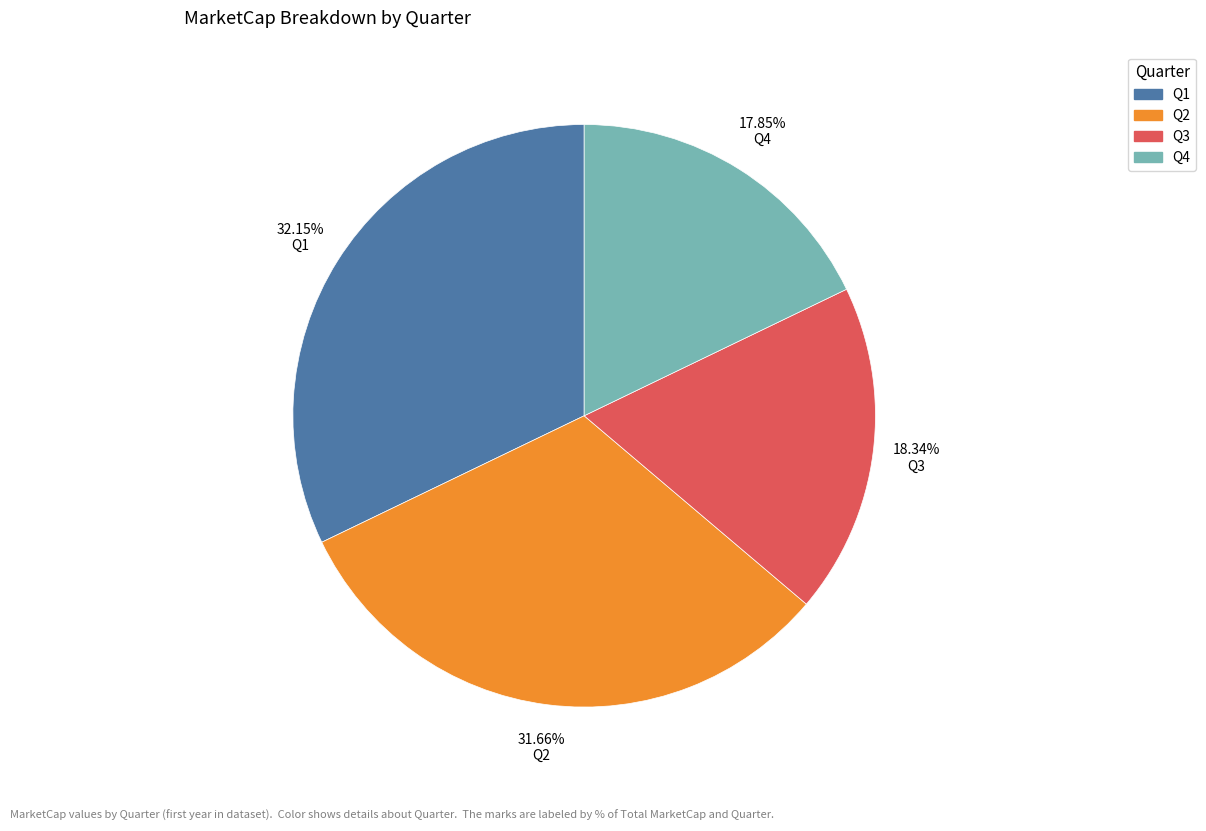

Which has a higher value, Q1 or Q3?

Q1